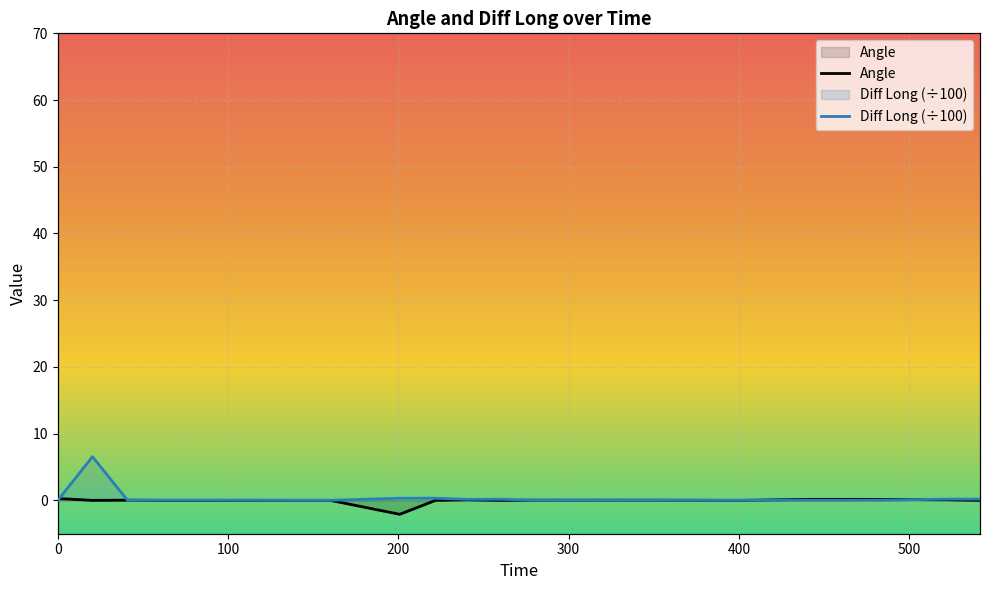

True or false: Diff Long has more than 0 interior local peaks.

True